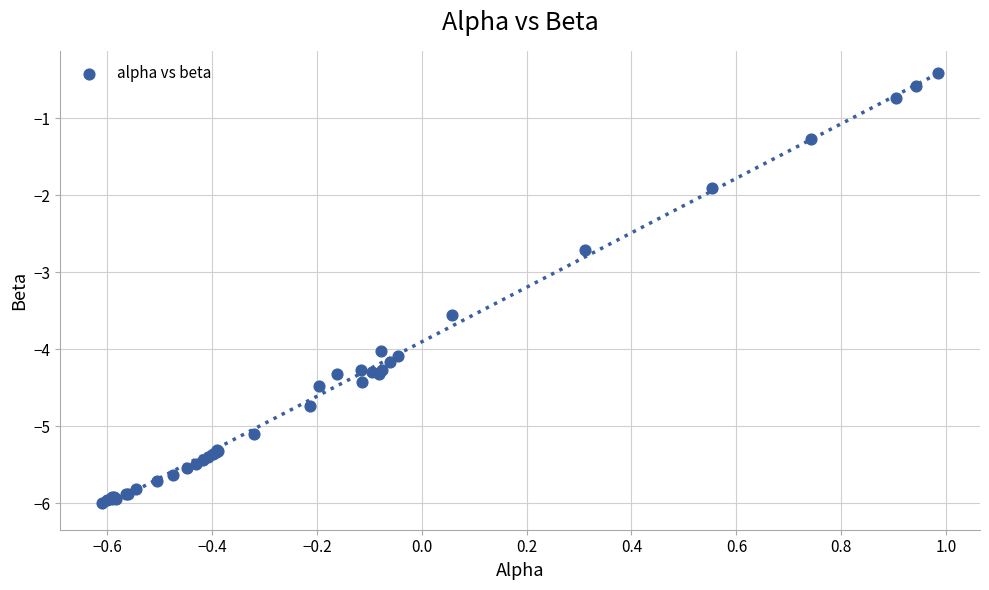

What Y value in the scatter plot is closest to -3?

-2.7